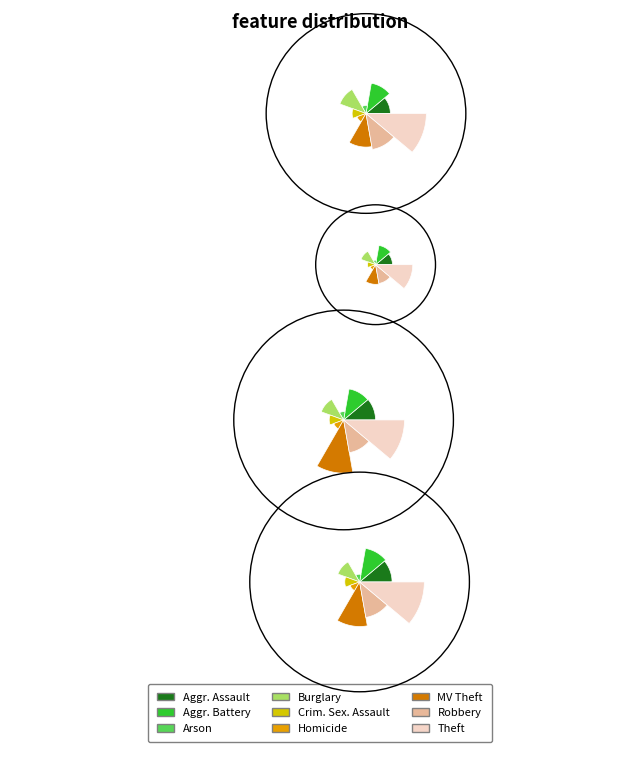

How many segments does this pie chart have?

9